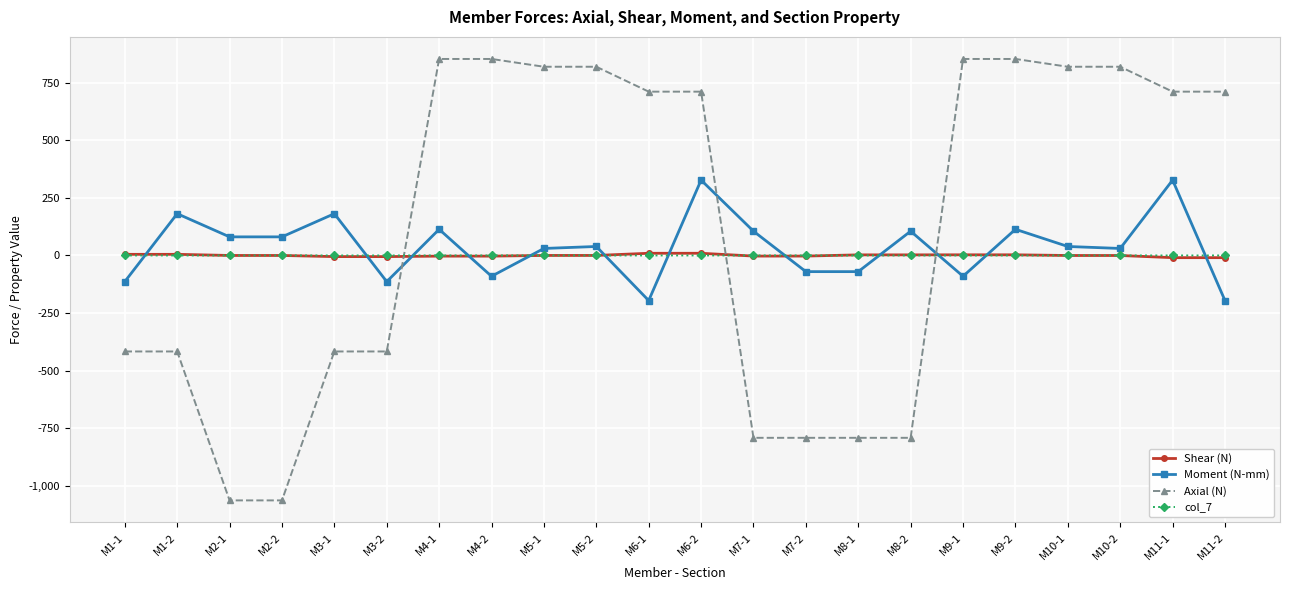

Which series has the widest spread of values?

Axial (N)